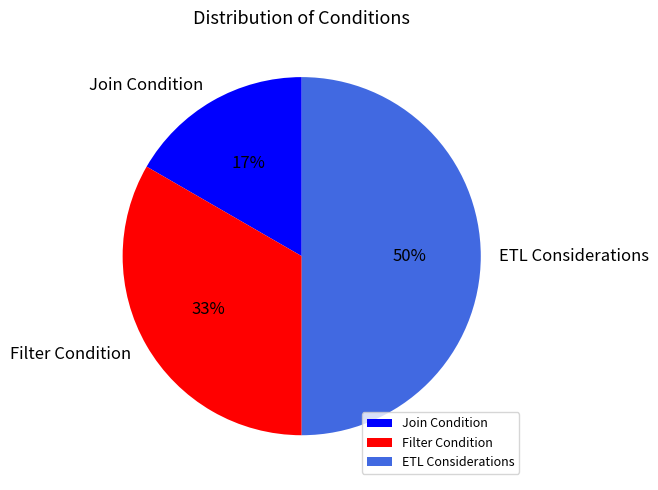

Which slice is the smallest?

Join Condition